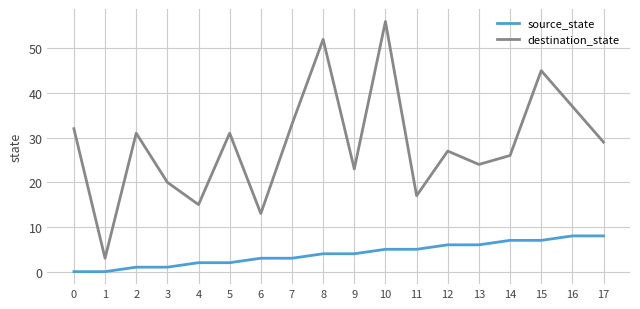

True or false: destination_state and source_state cross at least once.

False